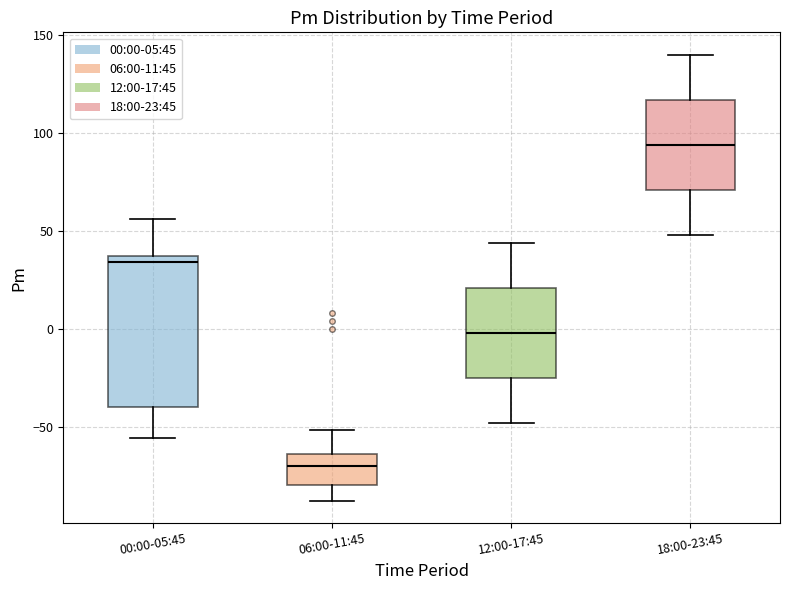

Where does the median line of the box for 06:00-11:45 sit on the y-axis? The values are not printed on the chart, so give them approximately, as read against the axis.

-70